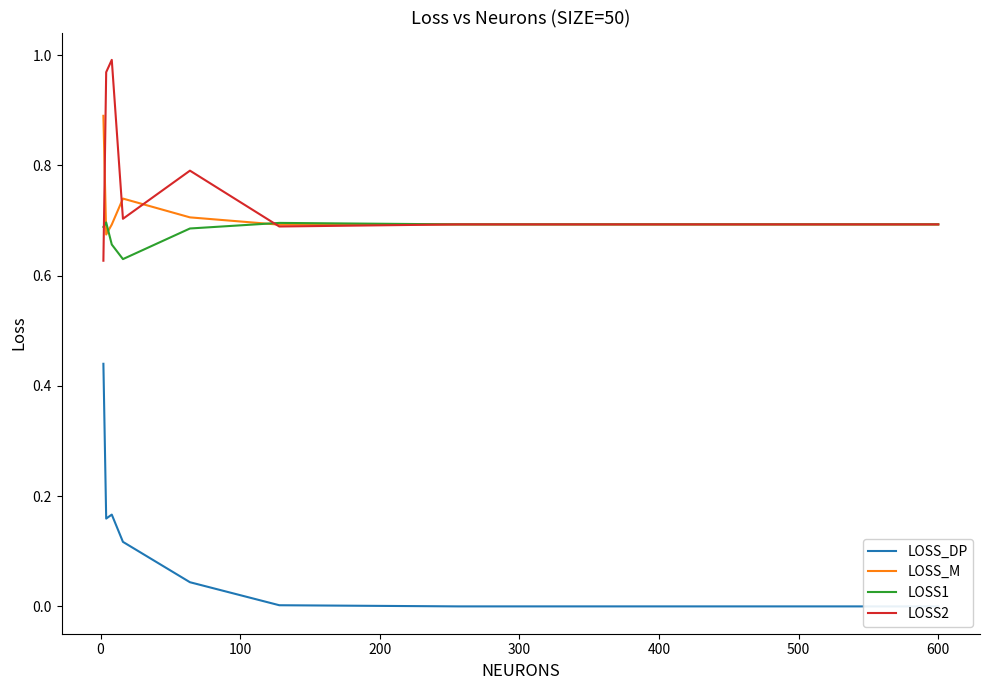

Rank the series by their maximum value, from highest to lowest.

LOSS2, LOSS_M, LOSS1, LOSS_DP